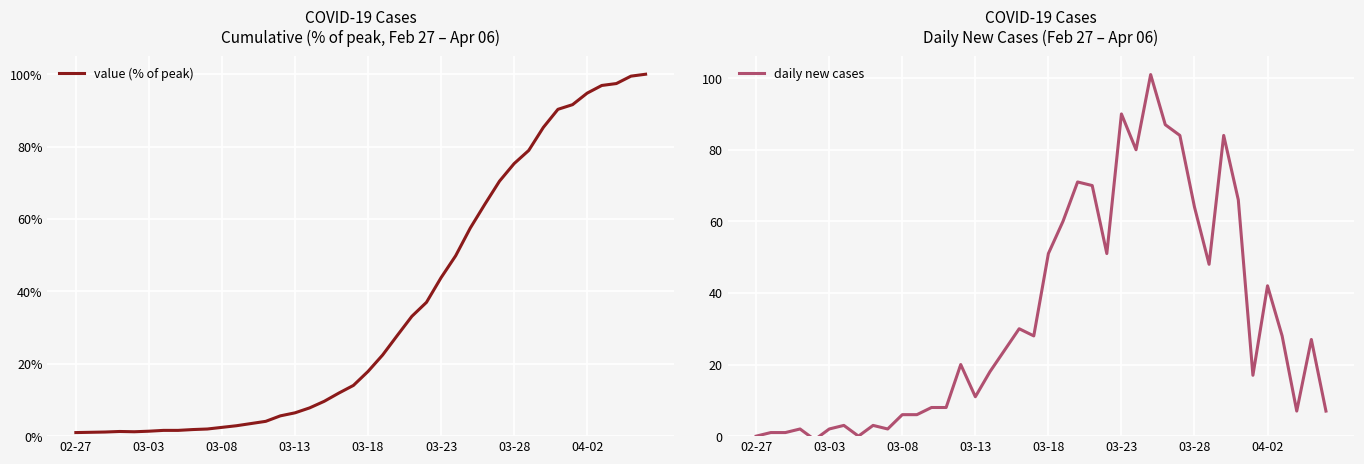

Between which two adjacent categories do value (% of peak) and daily new cases first intersect?

02-27 and 03-03